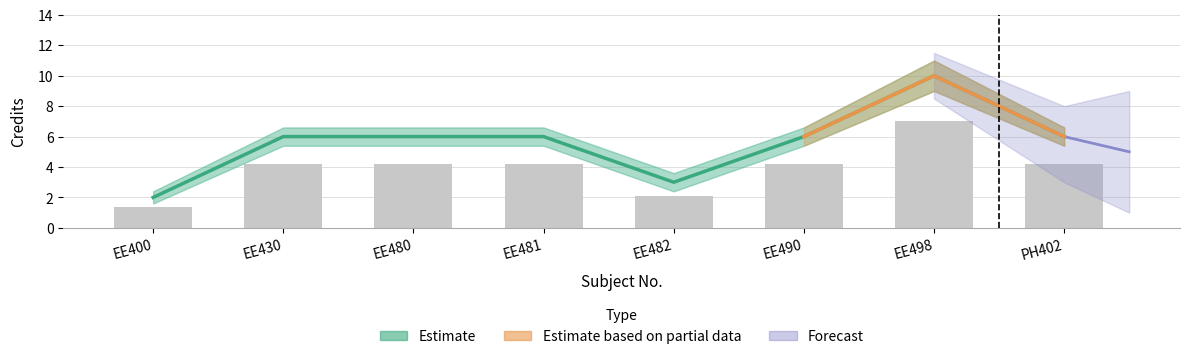

True or false: Credit_upper has a value of 6.8 at EE481.

False